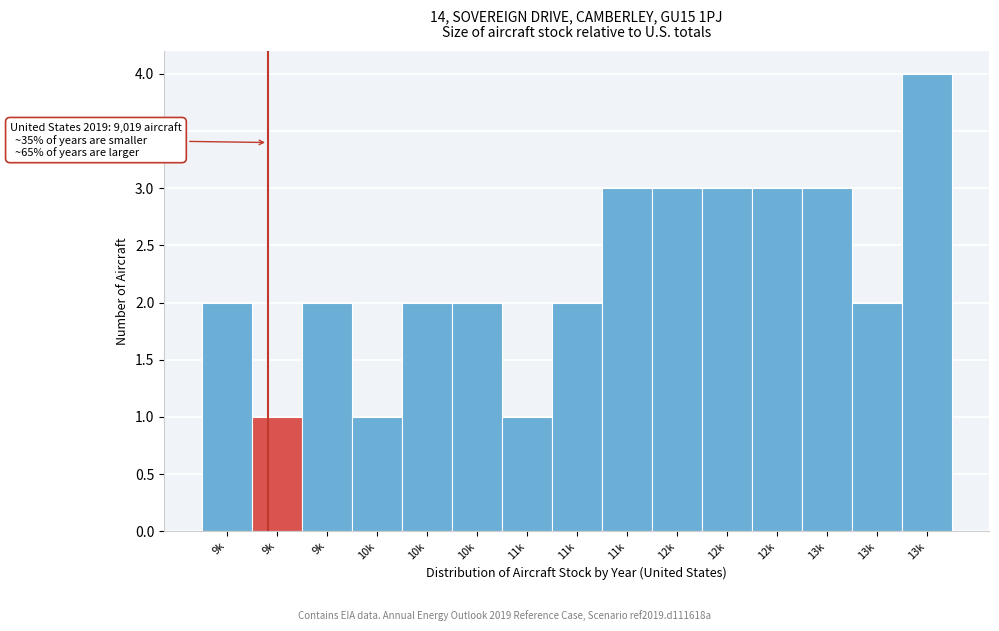

Count the number of data series in this chart.

1